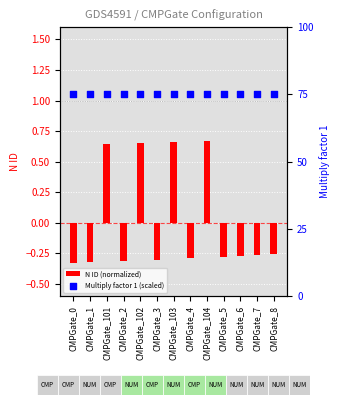

At which category is the sum across all series the highest?

CMPGate_104